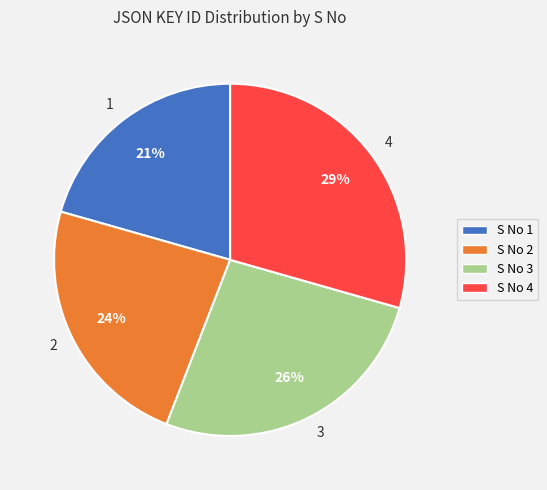

To the nearest percent, what is the difference between the S No 2 and S No 1 slice percentages?

3%